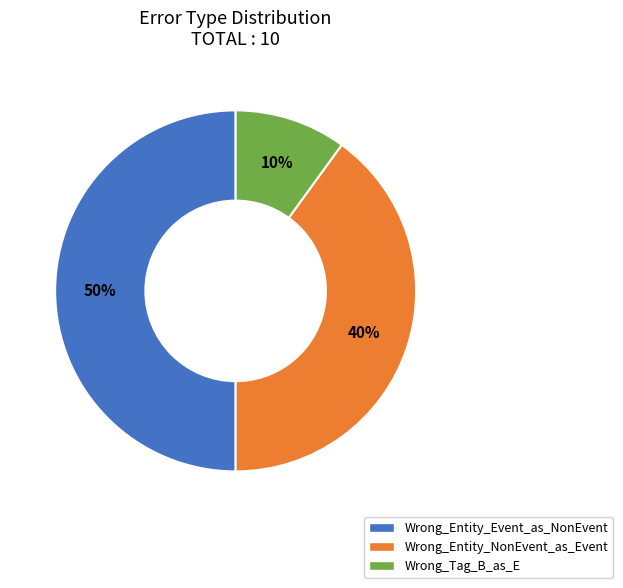

What is the ratio of the value at Wrong_Entity_Event_as_NonEvent to the value at Wrong_Tag_B_as_E?

5.0